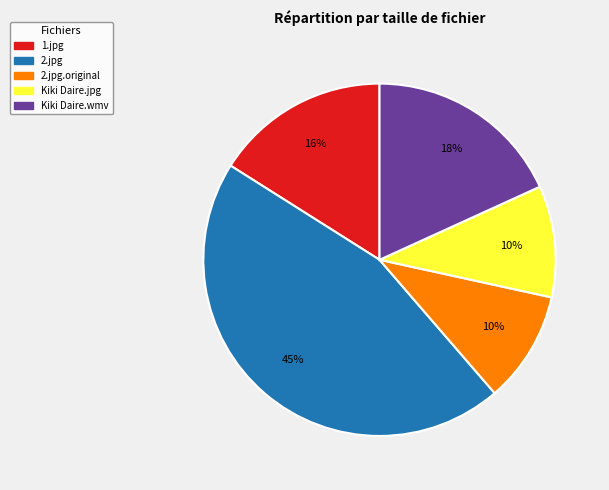

Is there any slice that represents more than half of the pie?

No